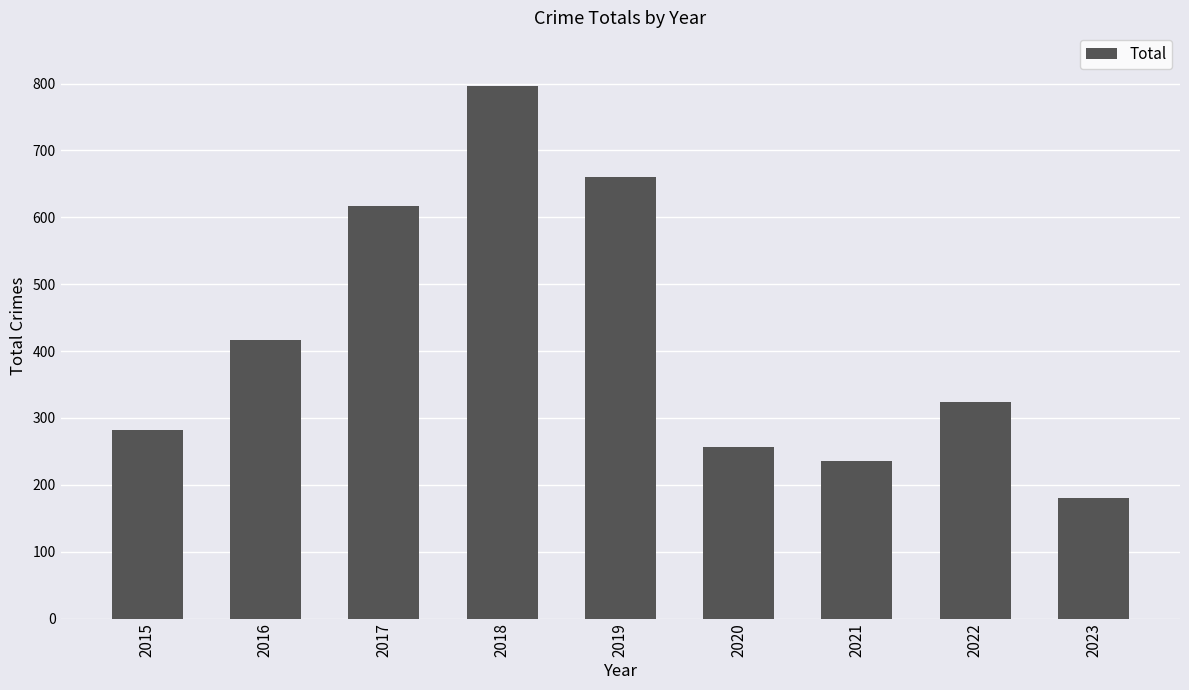

What is the change in value from 2017 to 2021?

-382